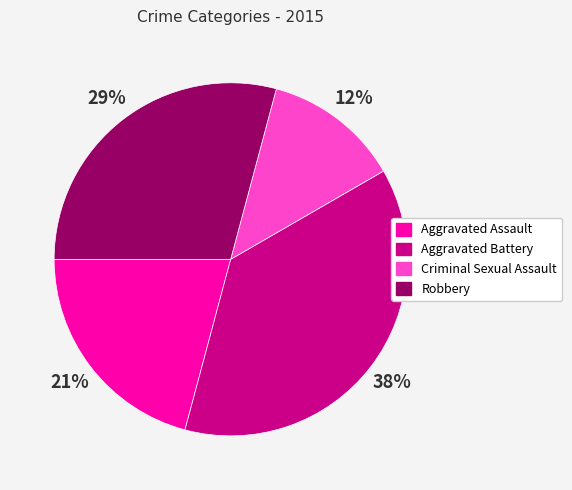

To the nearest percent, what portion does Aggravated Assault represent?

21%